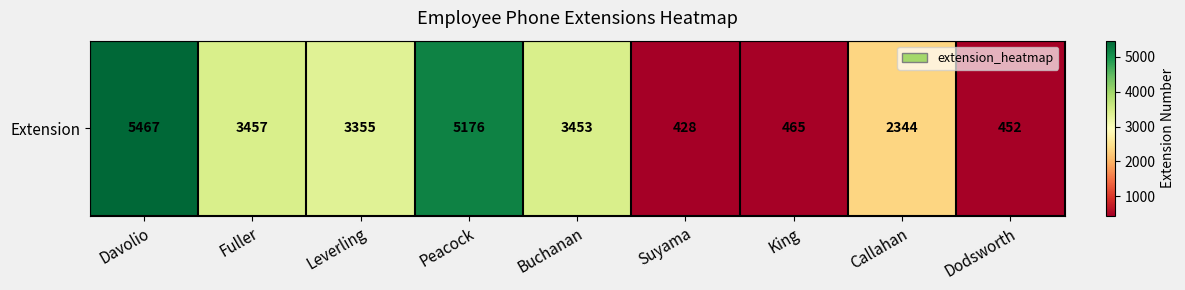

Reading left to right, extract all data points from this chart.

Davolio=5467	Fuller=3457	Leverling=3355	Peacock=5176	Buchanan=3453	Suyama=428	King=465	Callahan=2344	Dodsworth=452